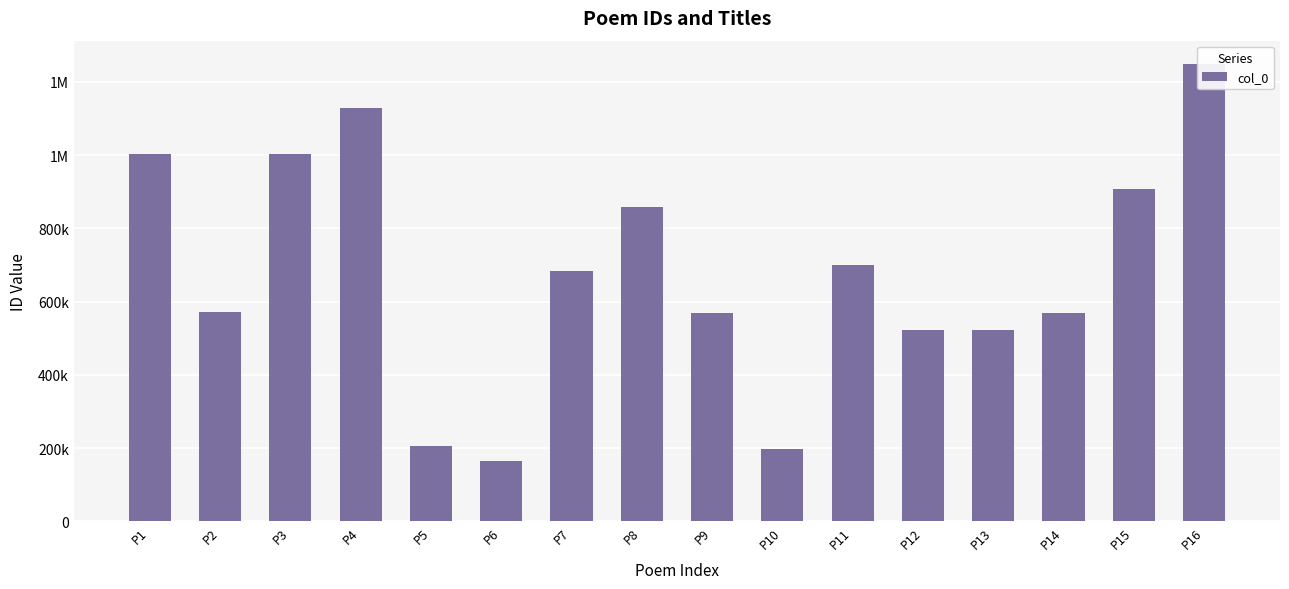

Does the chart contain stacked bars?

No